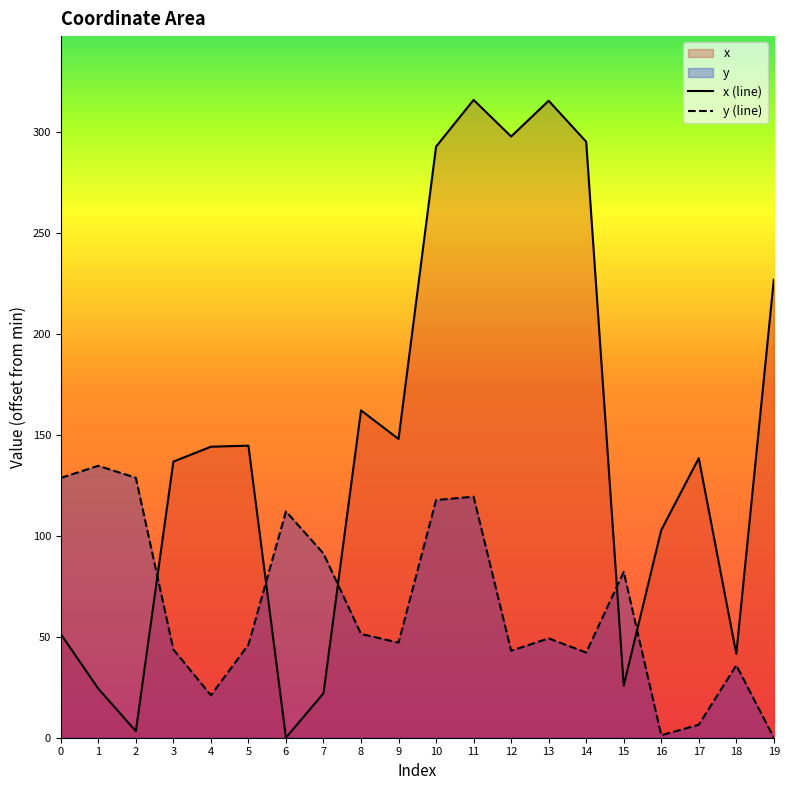

Read the x (line) value at 9.

148.0